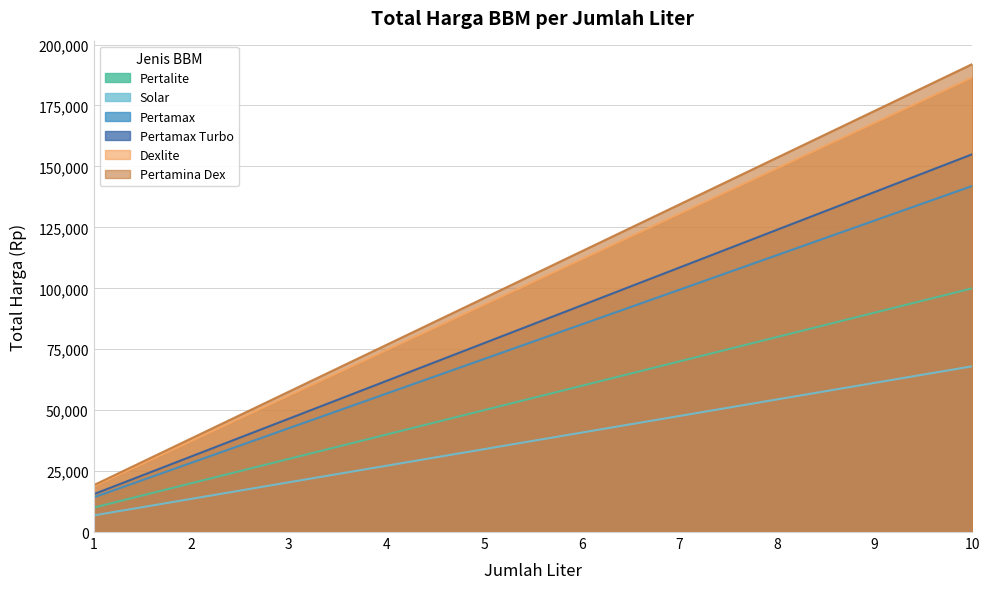

True or false: Dexlite and Pertamax cross at least once.

False